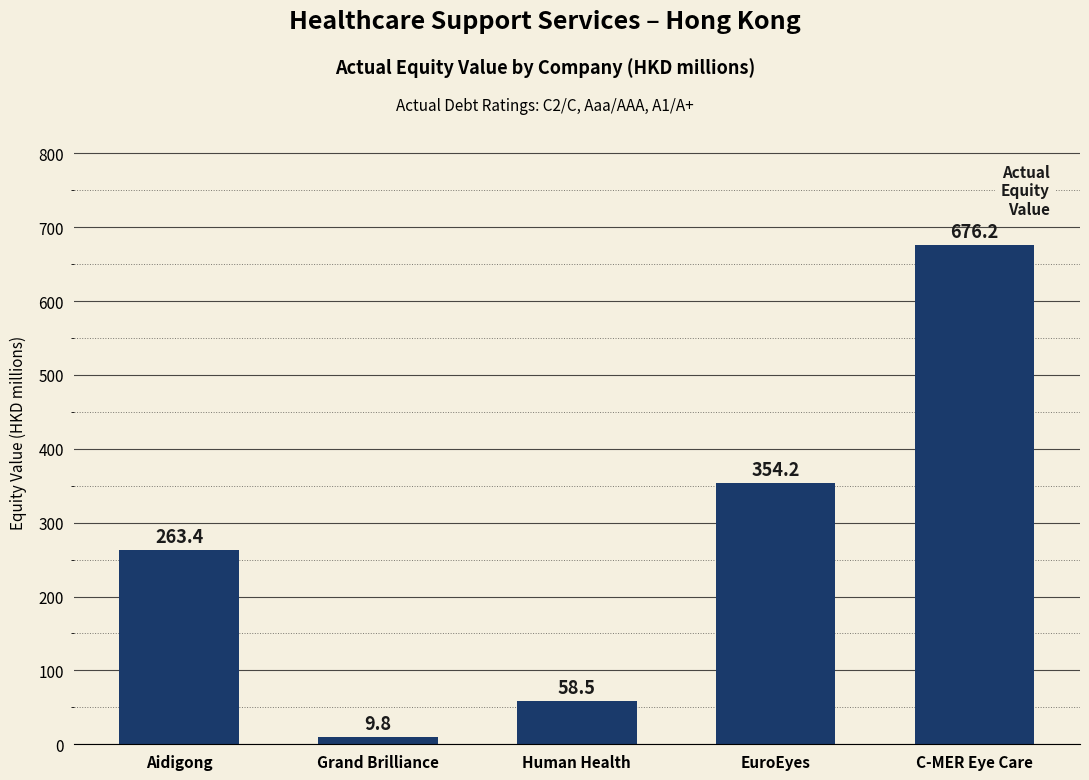

How many data points are less than 263?

2